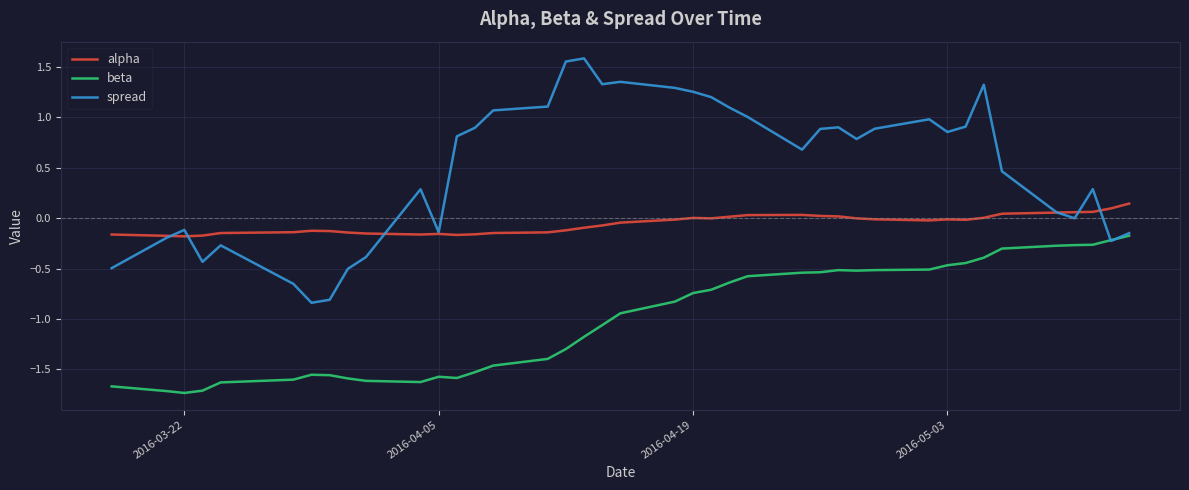

Rank the series by their average value, from lowest to highest.

beta, alpha, spread